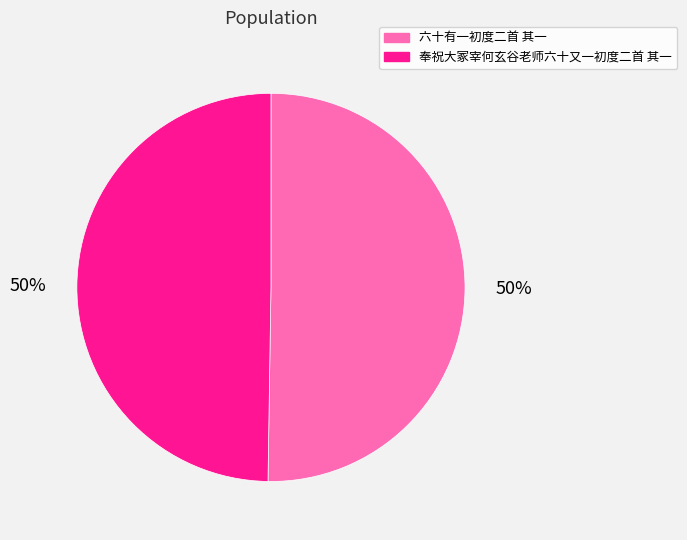

To the nearest percent, what portion does 奉祝大冢宰何玄谷老师六十又一初度二首 其一 represent?

50%